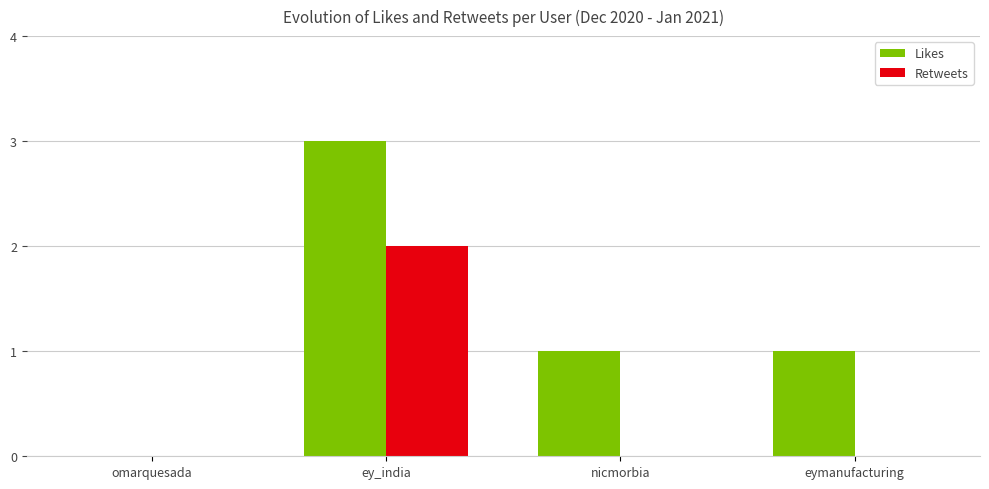

At which category is the sum across all series the highest?

ey_india